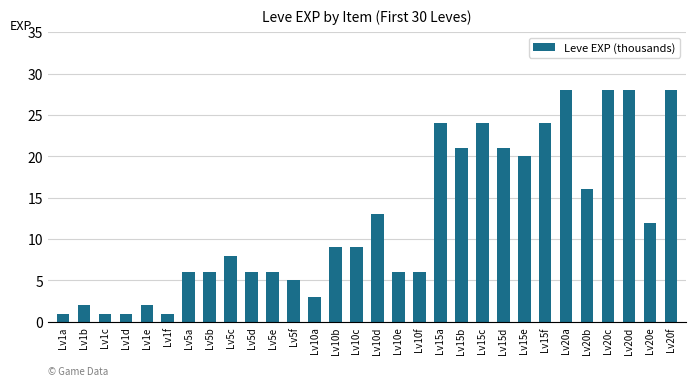

The chart shows a value of 1 at Lv5b. True or false?

False